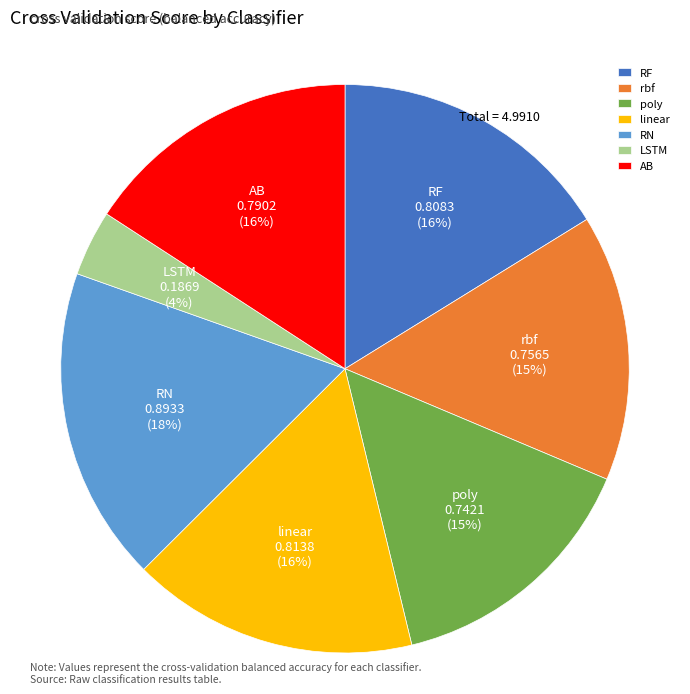

Is the sum of linear and rbf greater than half?

No